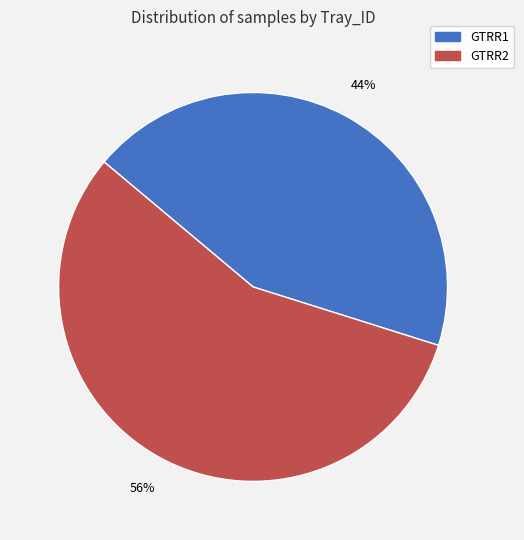

To the nearest percent, what is the average slice percentage?

50%